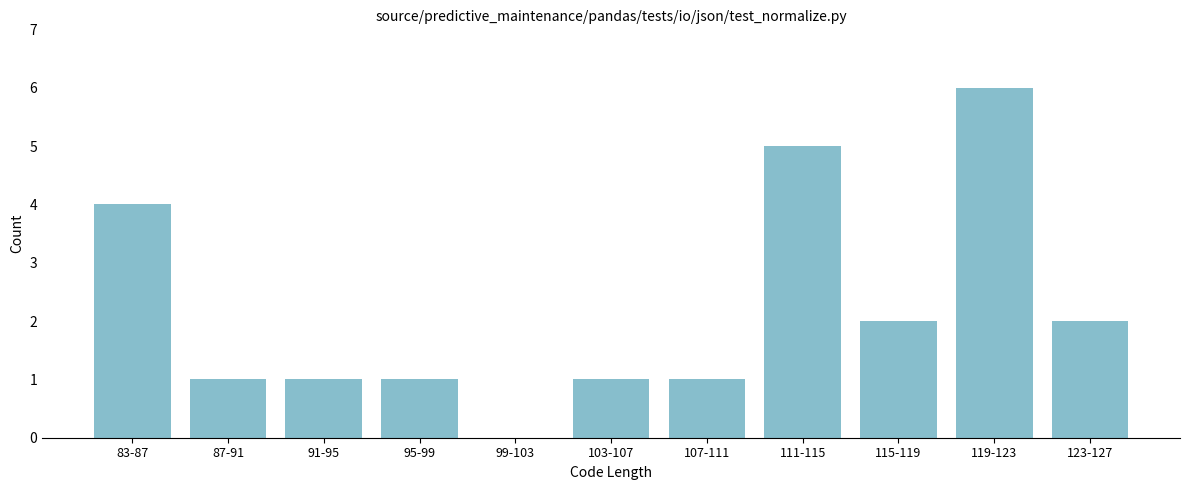

Reading right to left, extract all data points from this chart.

123-127=2	119-123=6	115-119=2	111-115=5	107-111=1	103-107=1	99-103=0	95-99=1	91-95=1	87-91=1	83-87=4